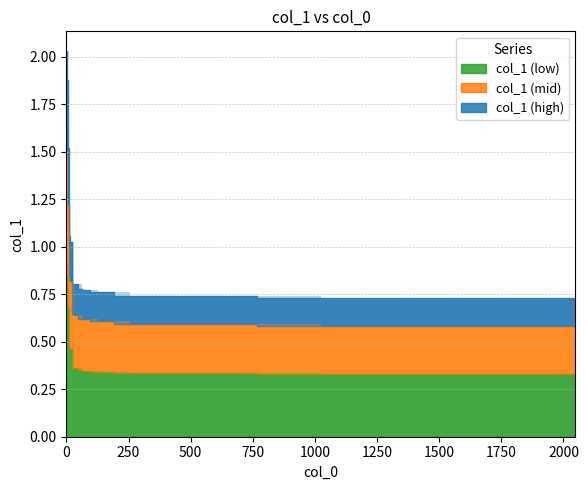

What is the average value?

0.5